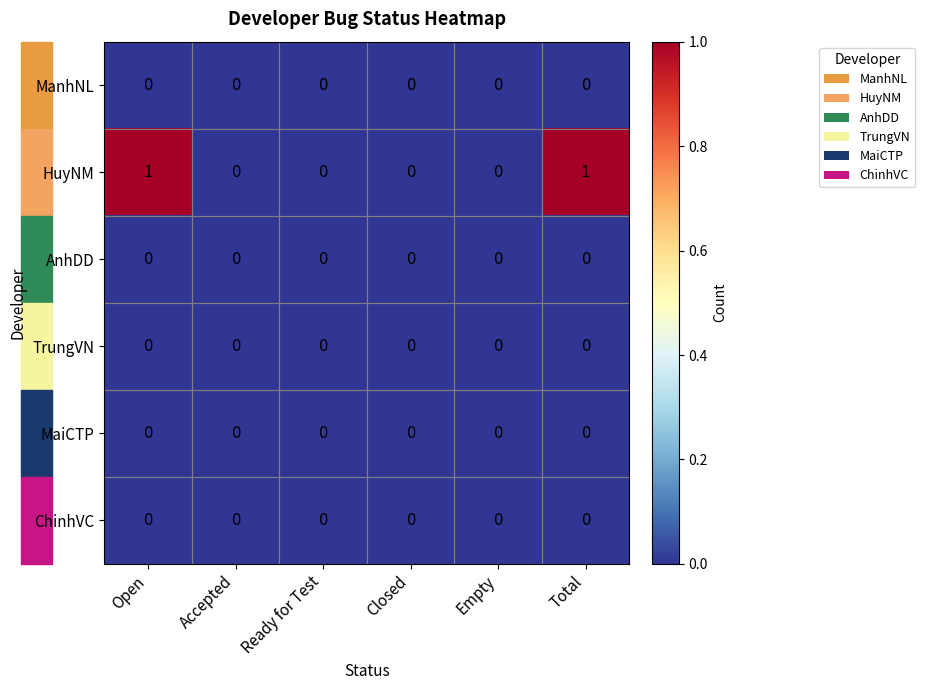

Count the HuyNM values in the range 0 to 1.

6